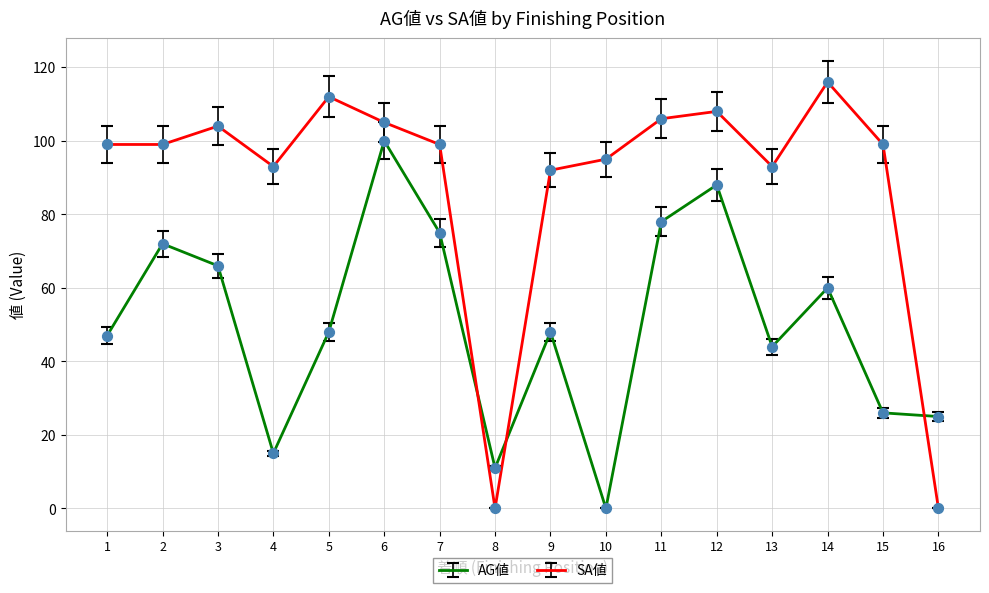

What are all the series names shown in the legend?

AG値, SA値